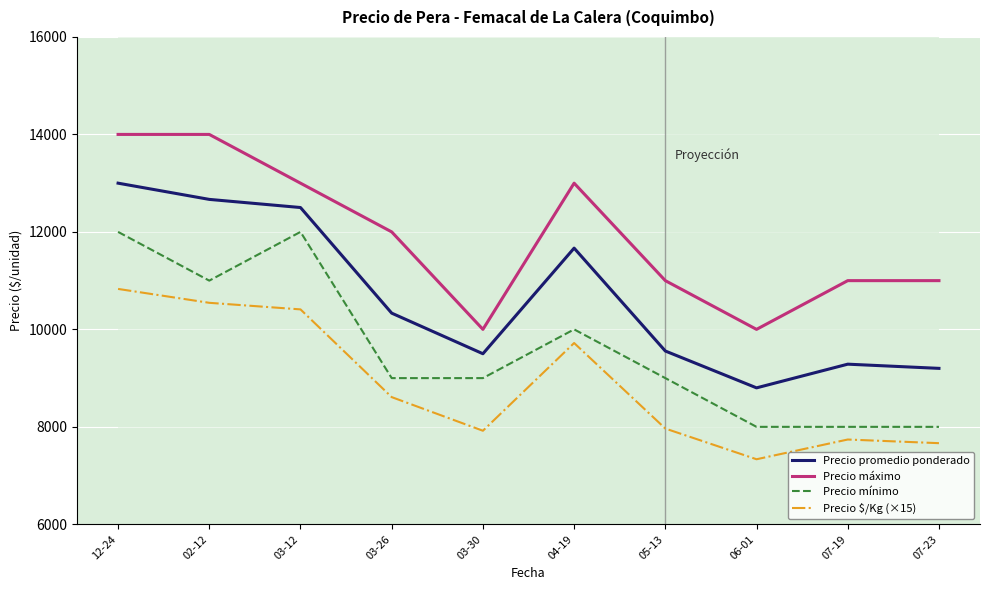

Does the chart have visible grid lines?

Yes